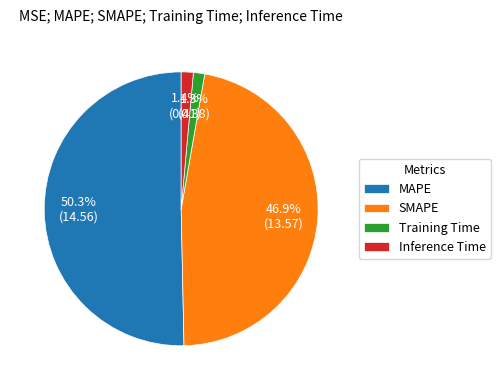

What percentage is the Inference Time slice, to the nearest percent?

1%